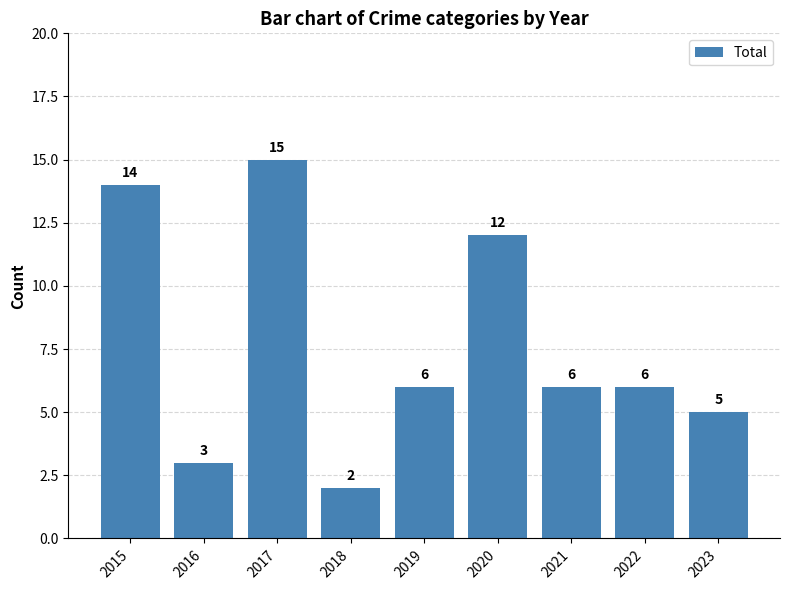

What is the minimum value shown in the chart?

2